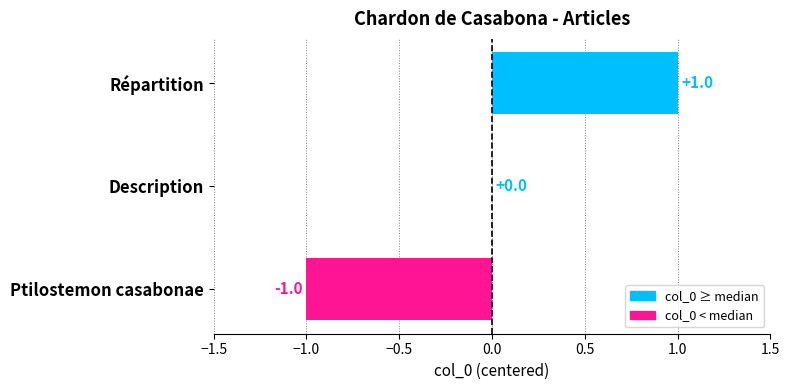

Which label corresponds to the largest value in the chart?

Répartition